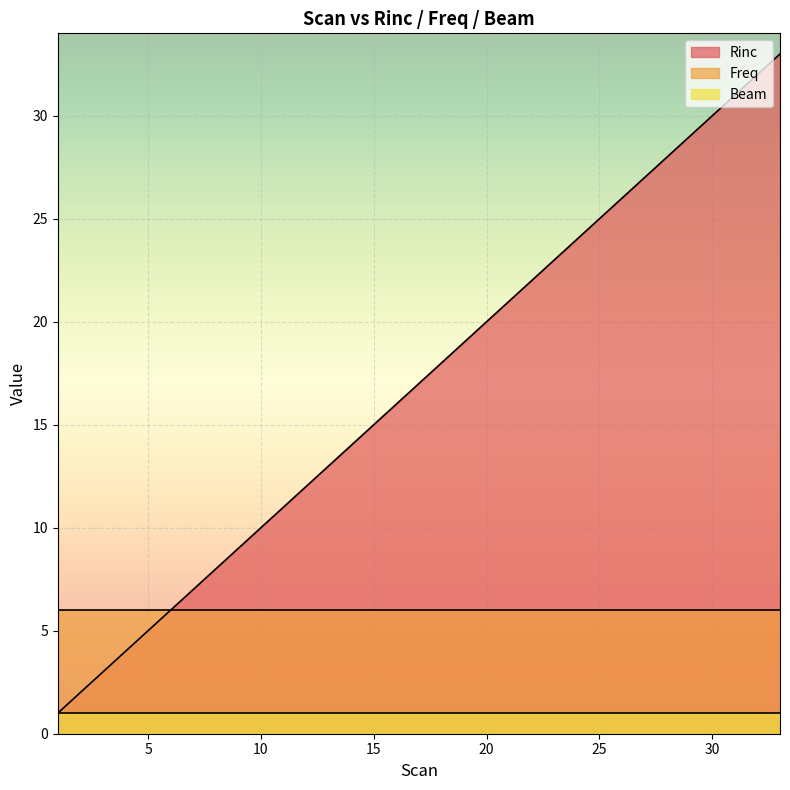

True or false: Rinc has more than 2 points higher than both neighbors.

False